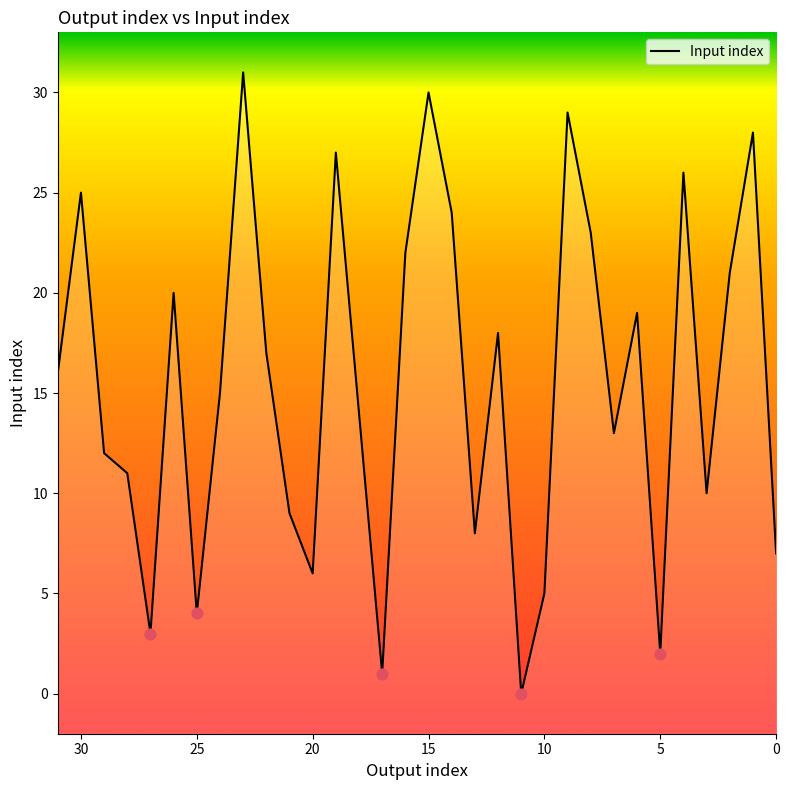

What is the change in value from 24 to 5?

-13